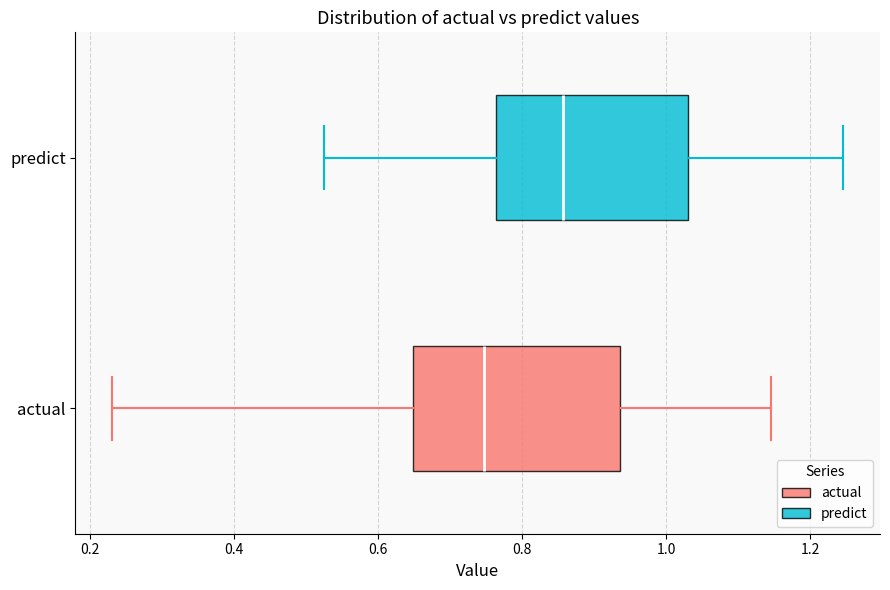

Where does the median line of the box for predict sit on the x-axis? The values are not printed on the chart, so give them approximately, as read against the axis.

0.86